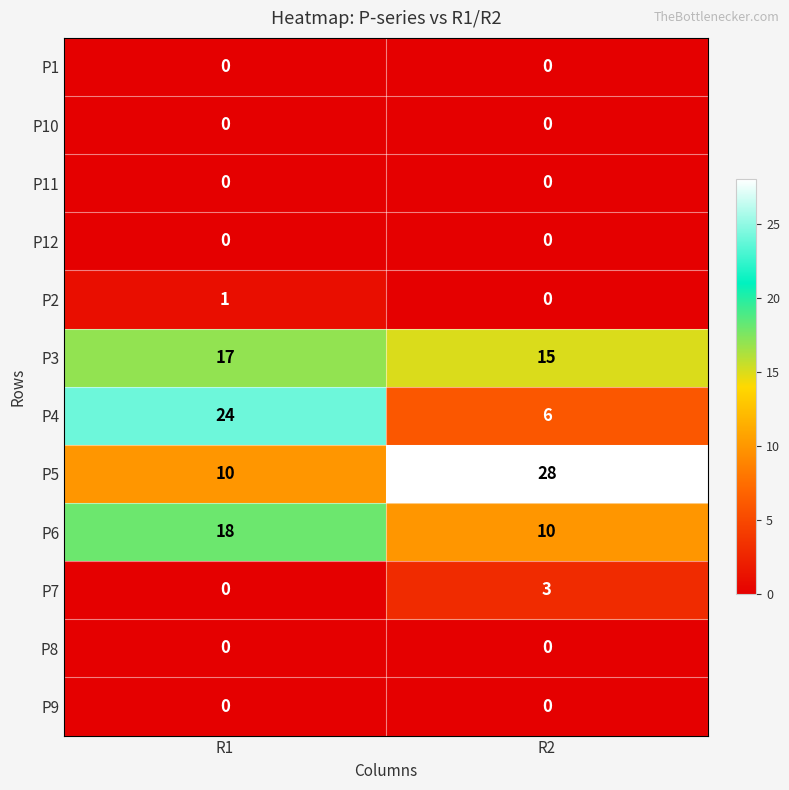

What is the spread (max minus min) of values at R2?

28